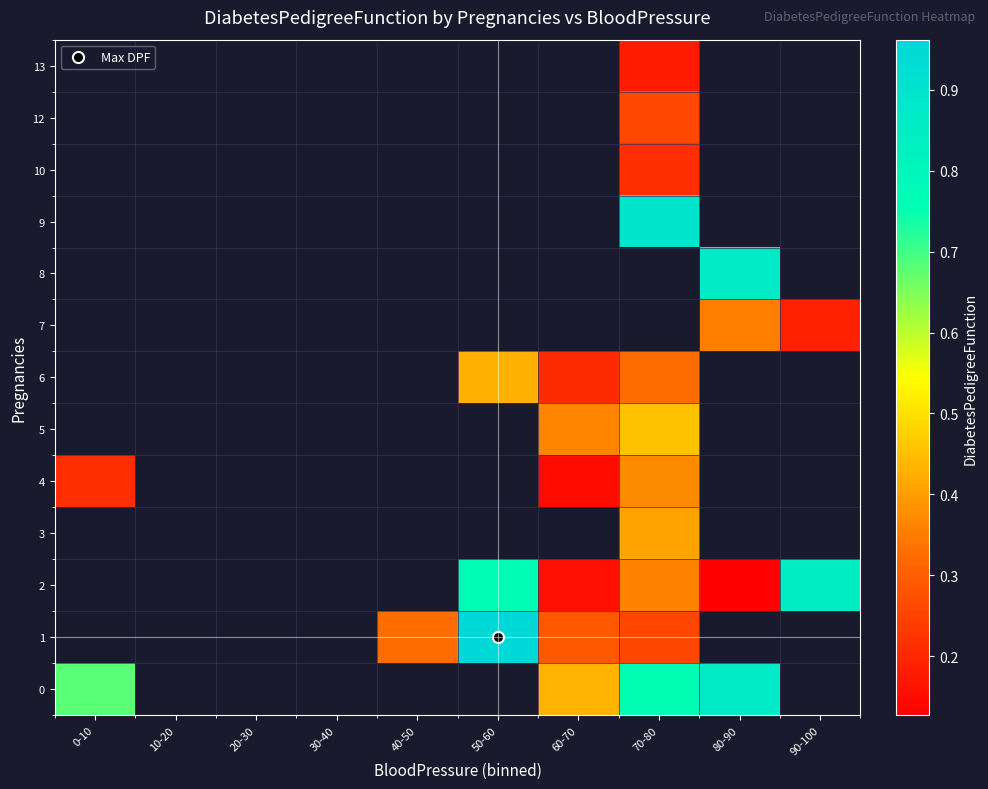

At which label is 4 closest to 0?

60-70